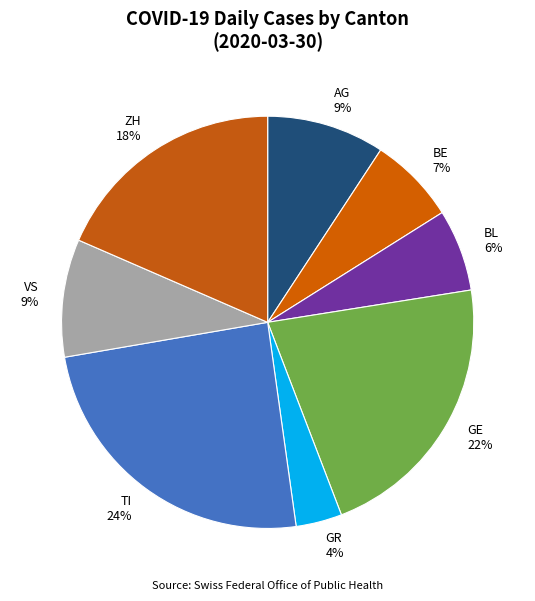

To the nearest percent, what is the difference between the ZH and BL slice percentages?

12%